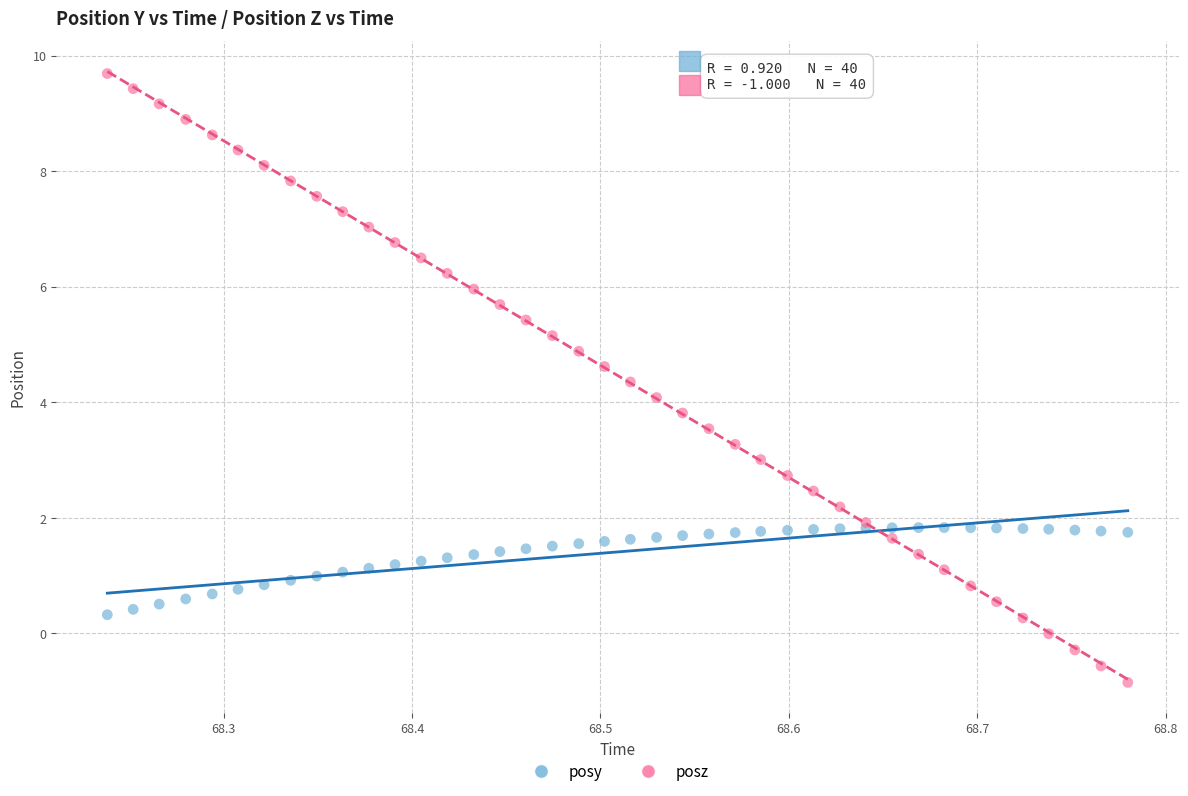

Which series has the widest spread of Y values?

posz